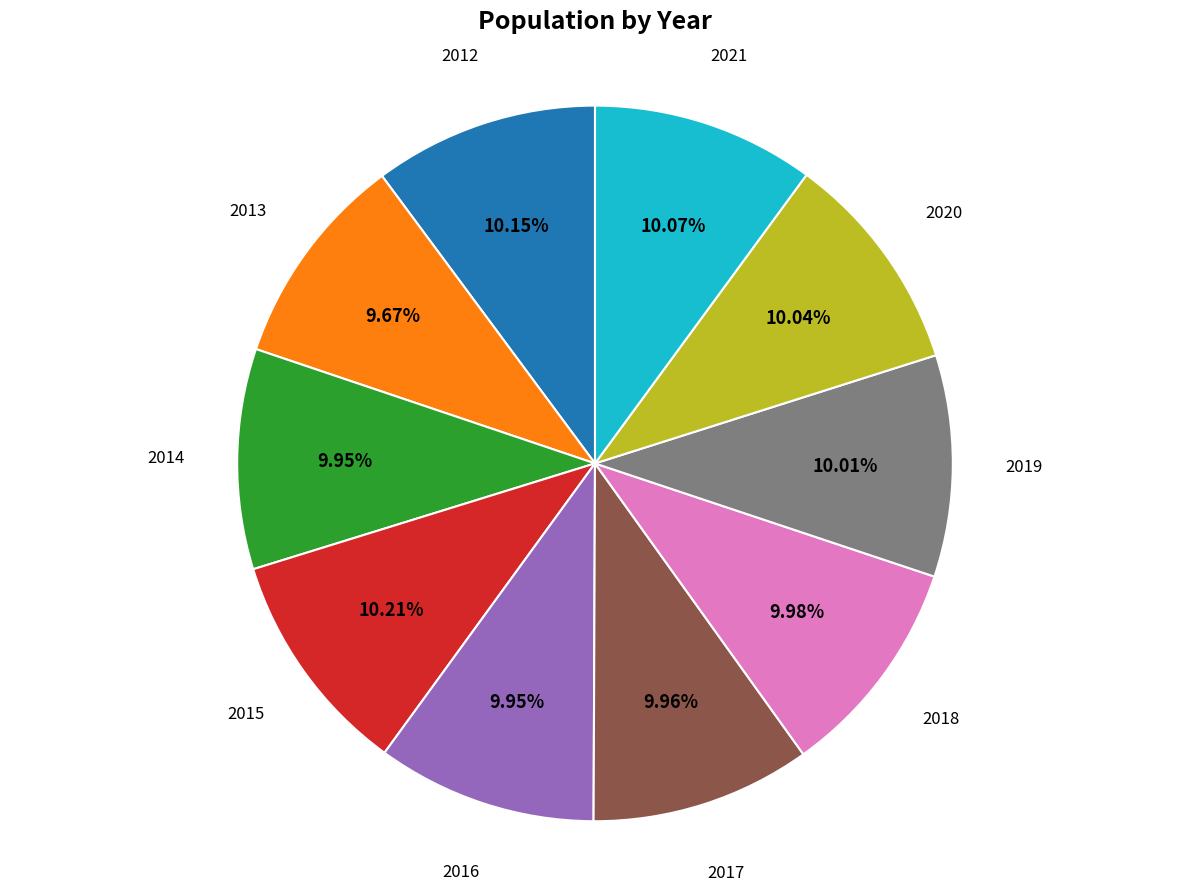

Is there a majority slice in this chart?

No